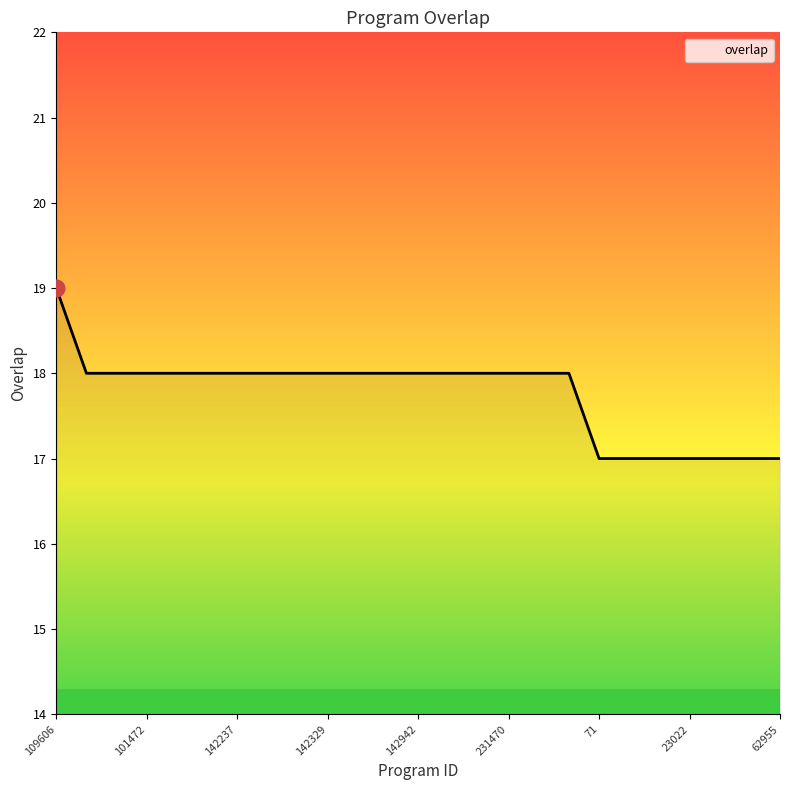

What is the maximum value shown in the chart?

19